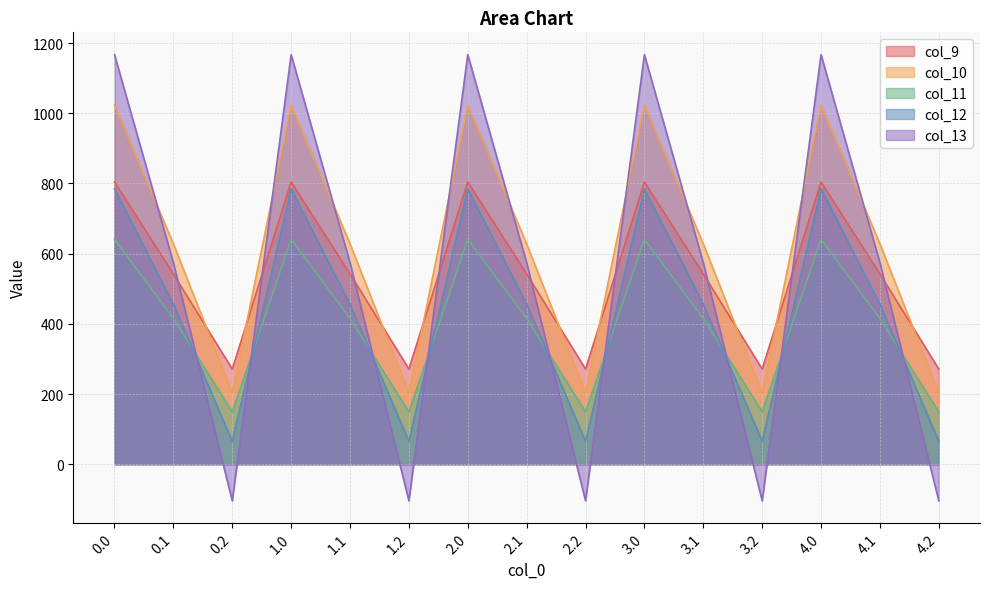

True or false: col_12 and col_10 intersect in this chart.

False